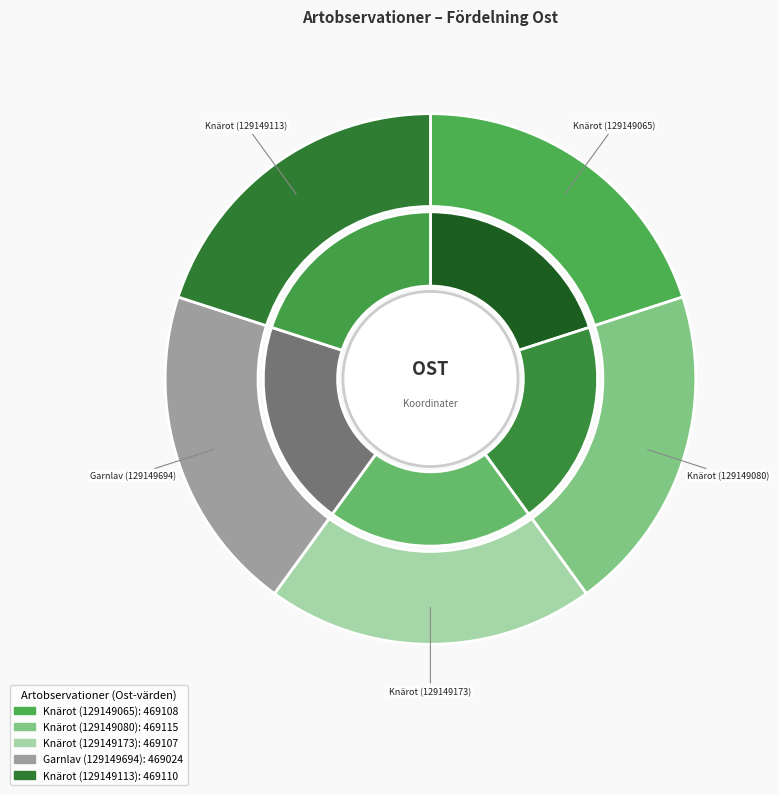

Is it true that Knärot (129149173) is 9% of the pie?

False